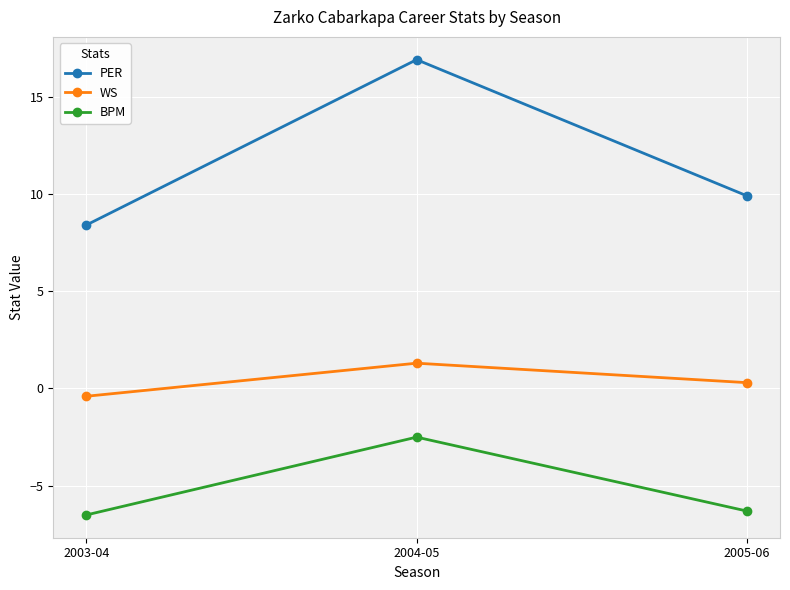

How many data points in WS are less than 0?

1